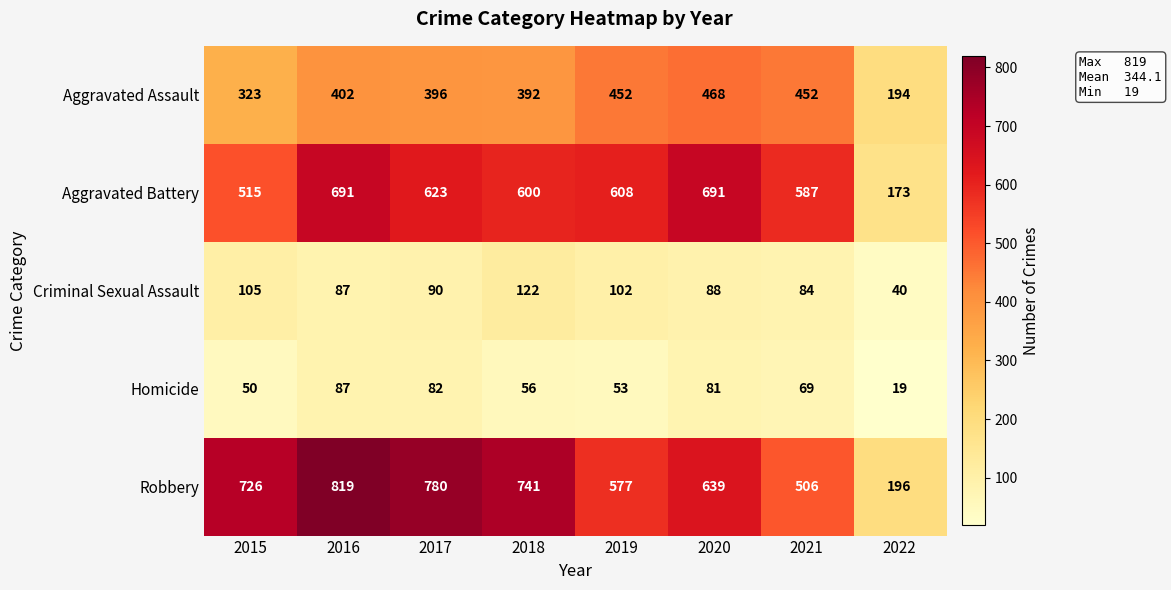

What is the difference between the maximum and minimum values in the Homicide series?

68